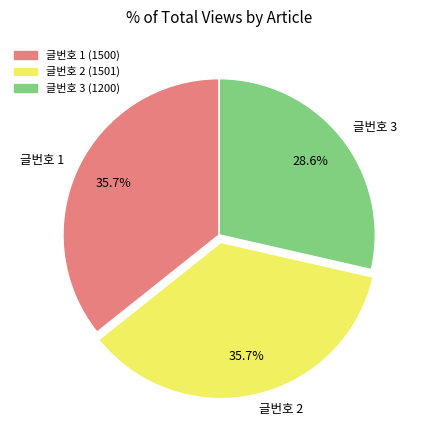

What is the smallest slice in the pie chart?

글번호 3